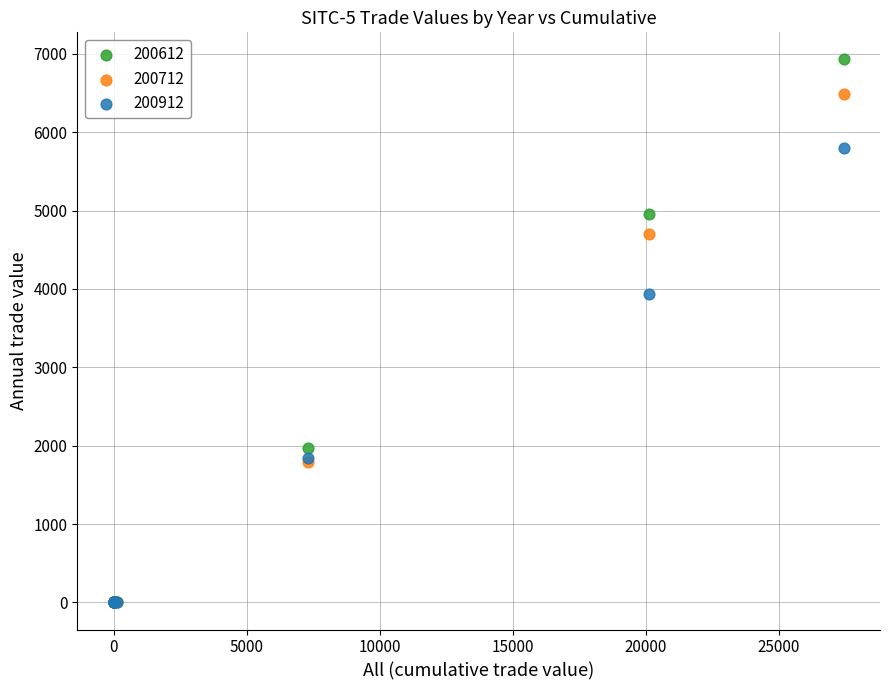

Across all series, what Y value is closest to 3464?

3941.5